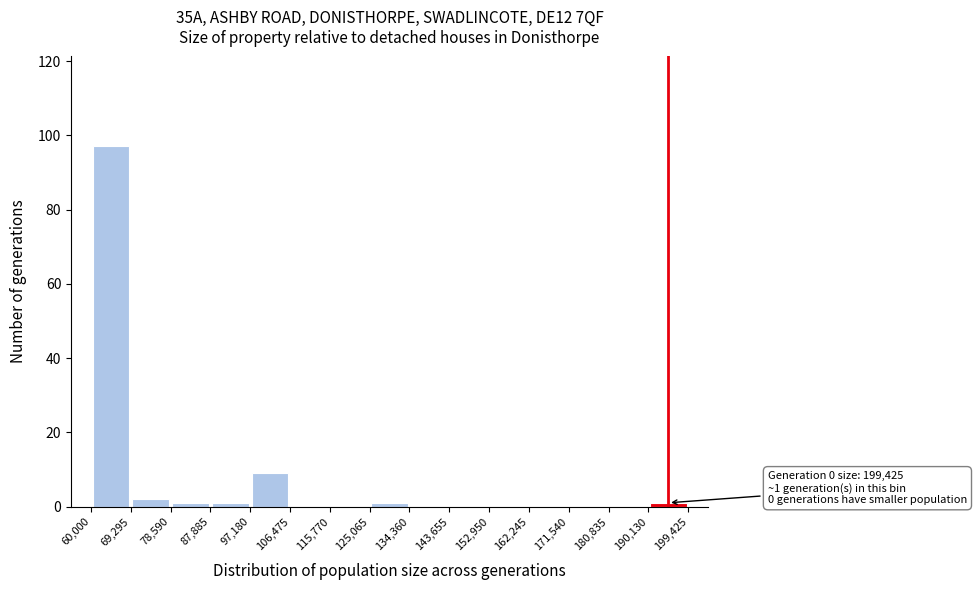

Which range on the x-axis has the tallest bar?

60,000 to 69,295